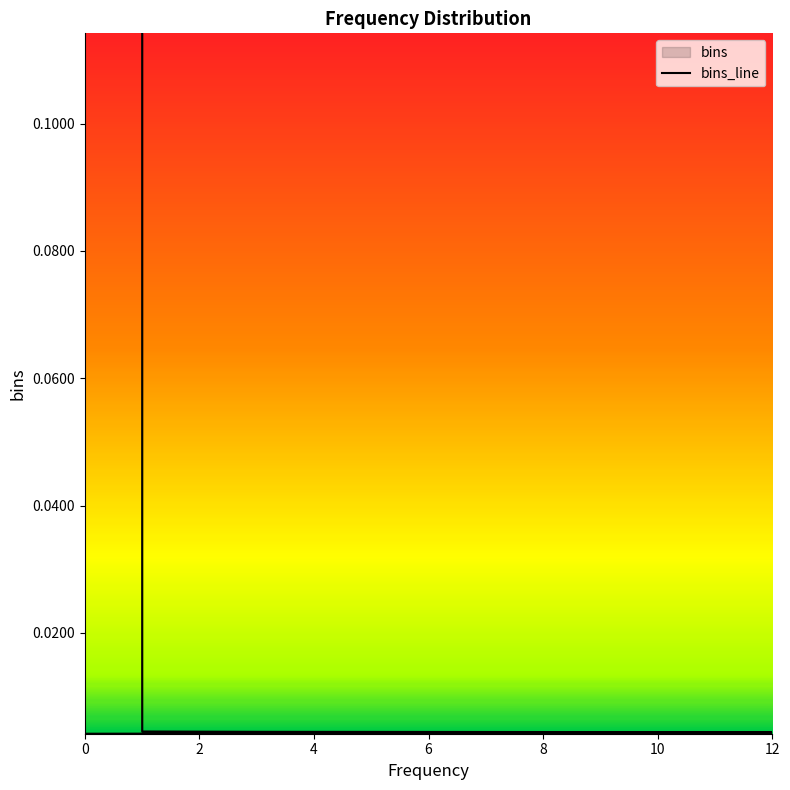

True or false: the data shows 0.0 at 12.

False